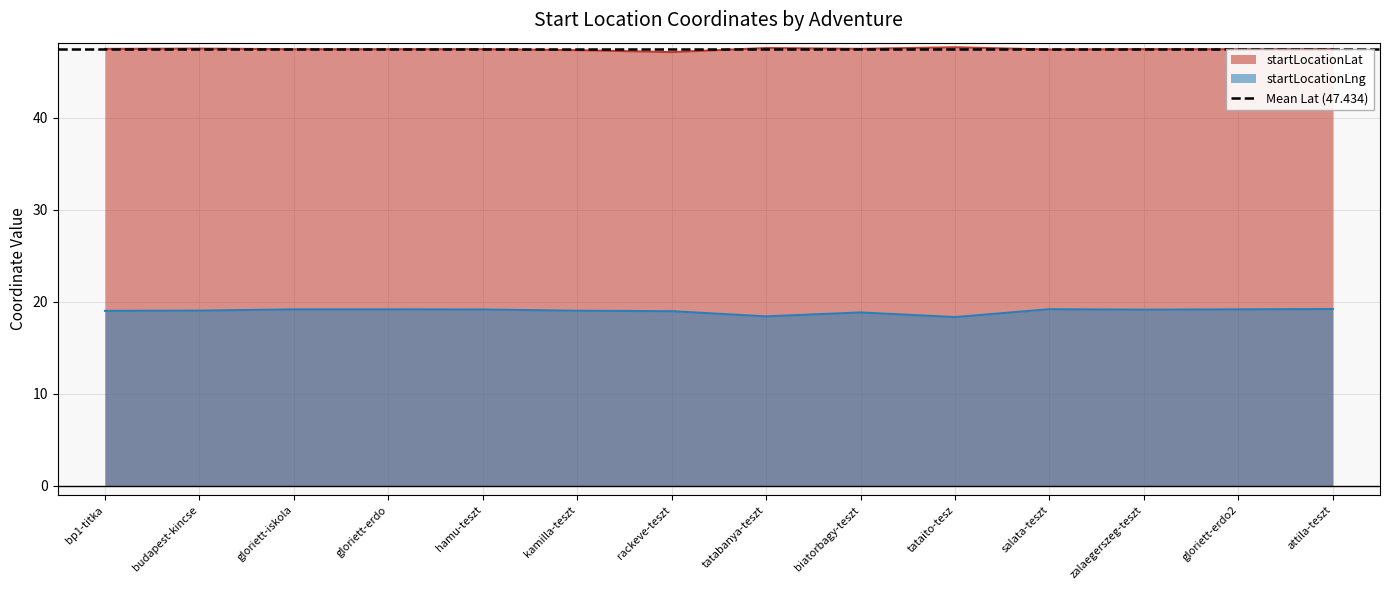

What is the minimum value for startLocationLng?

18.3